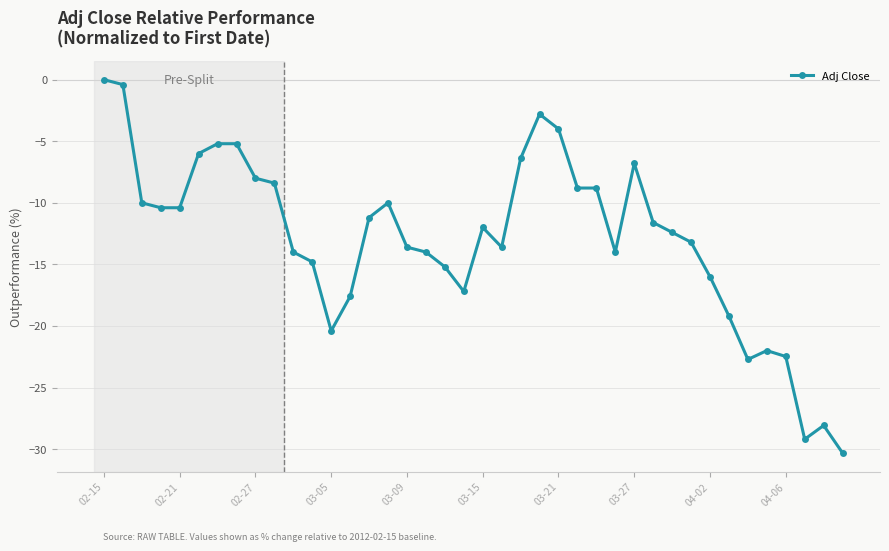

What is the sum of all values?

-516.4